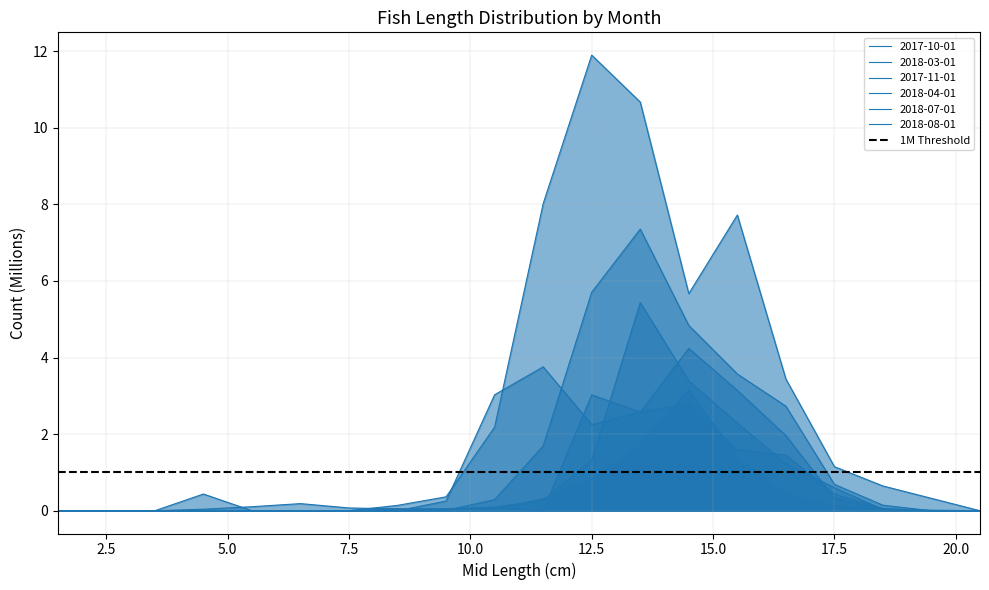

Count the number of data series in this chart.

6